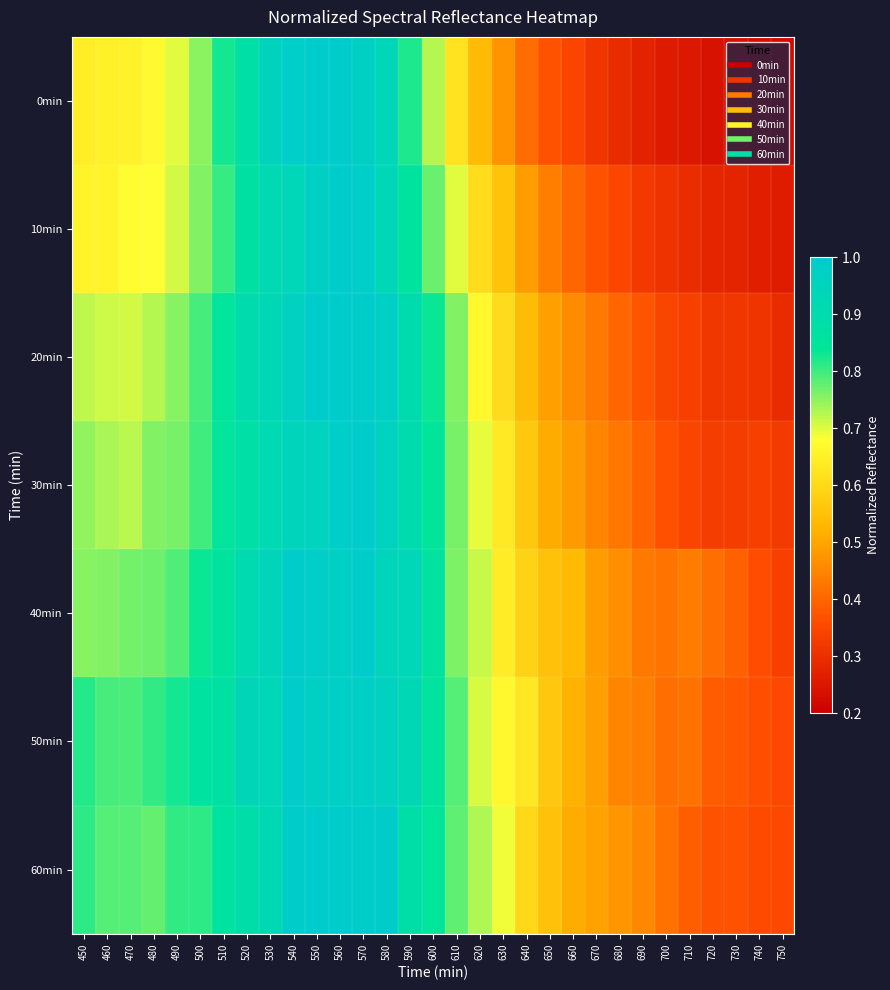

How many distinct data groups are displayed?

7